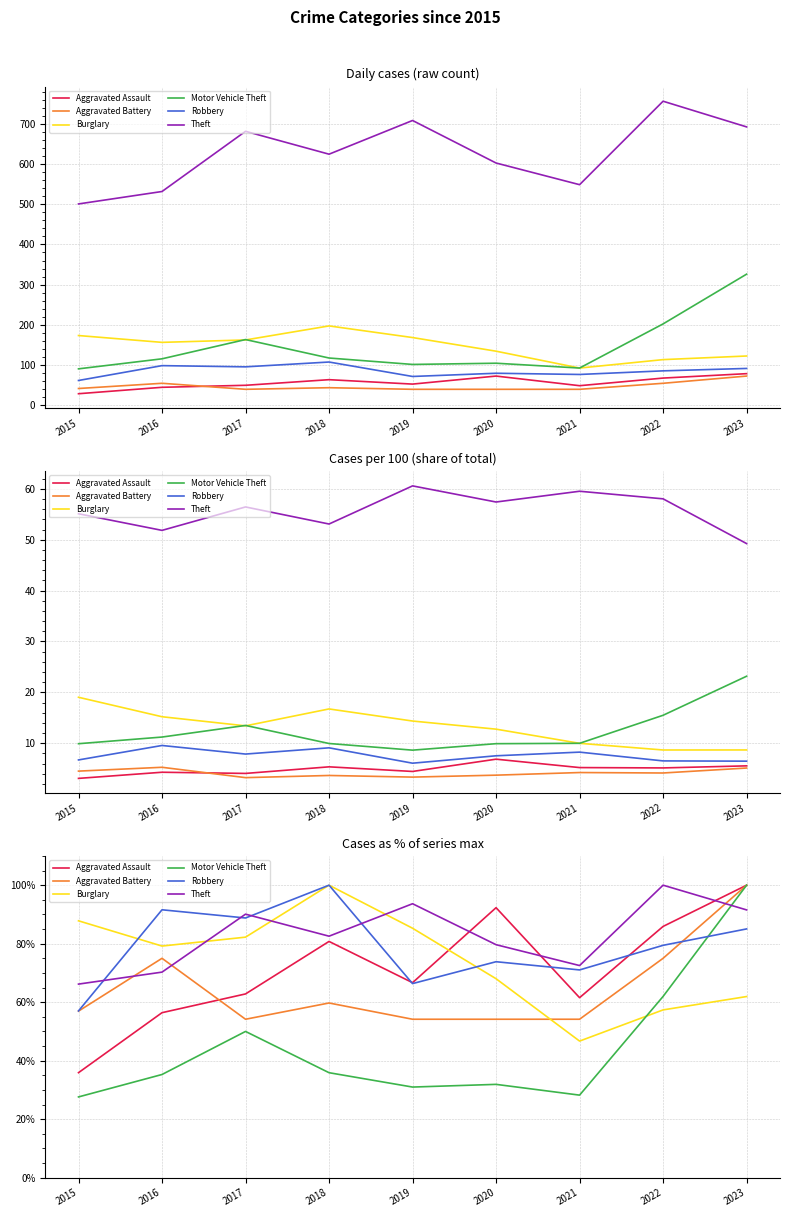

At which category is the sum across all series the highest?

2023